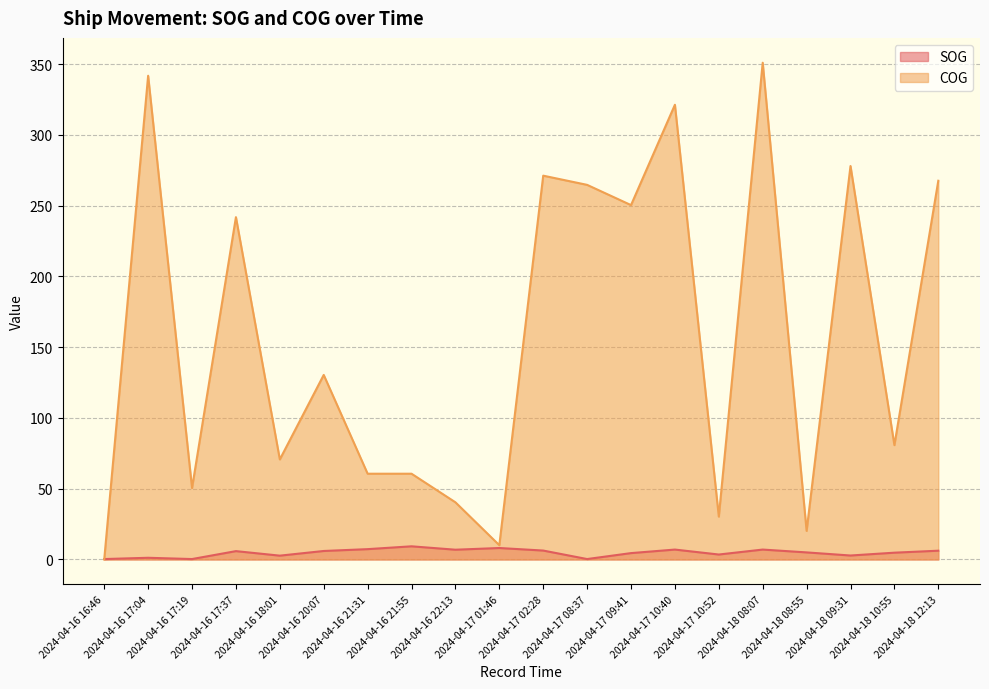

At how many categories does at least one series exceed 215?

9